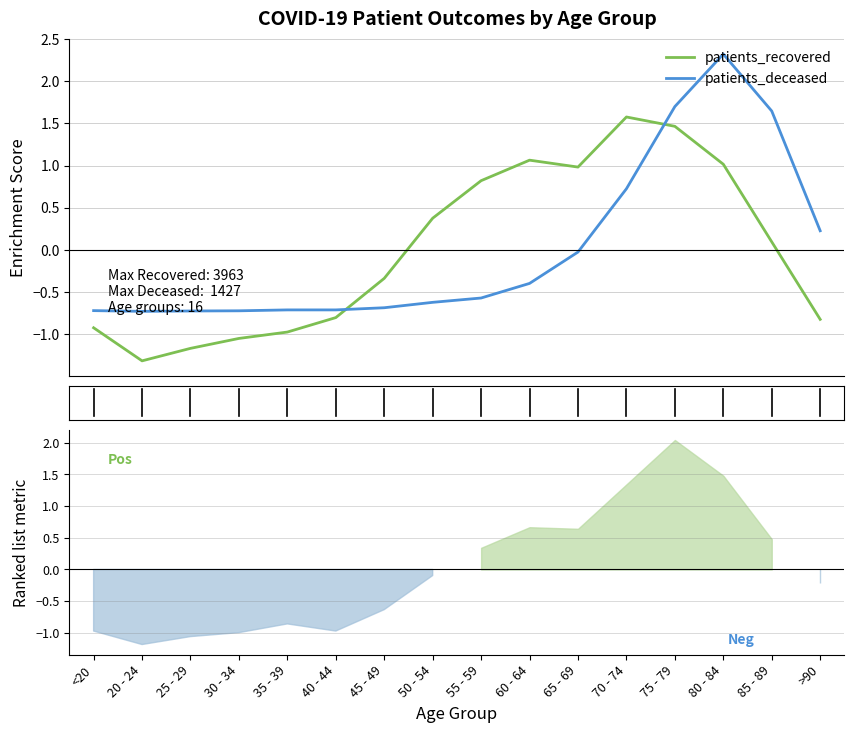

How many data points in patients_recovered are above 0?

8